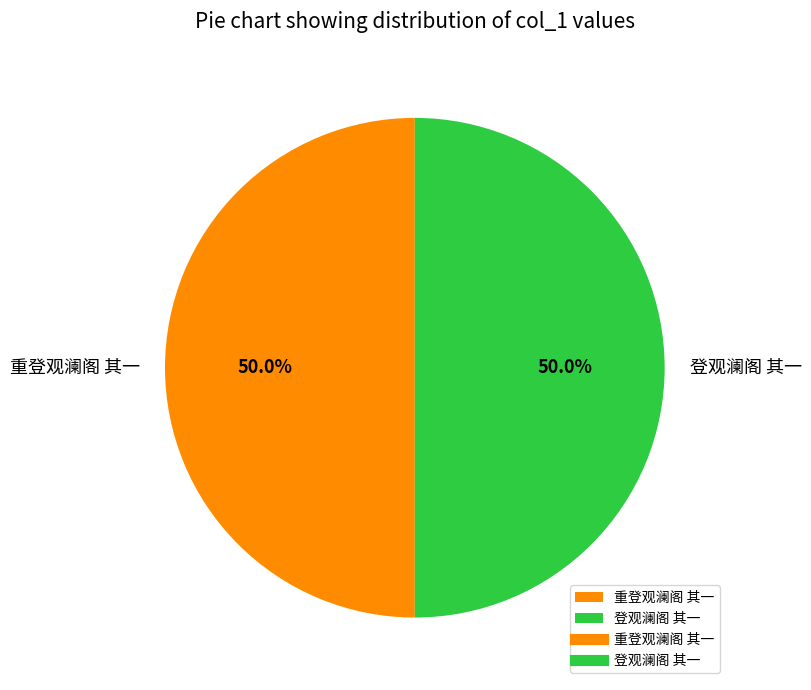

What percentage is NOT represented by 登观澜阁 其一?

50.0%